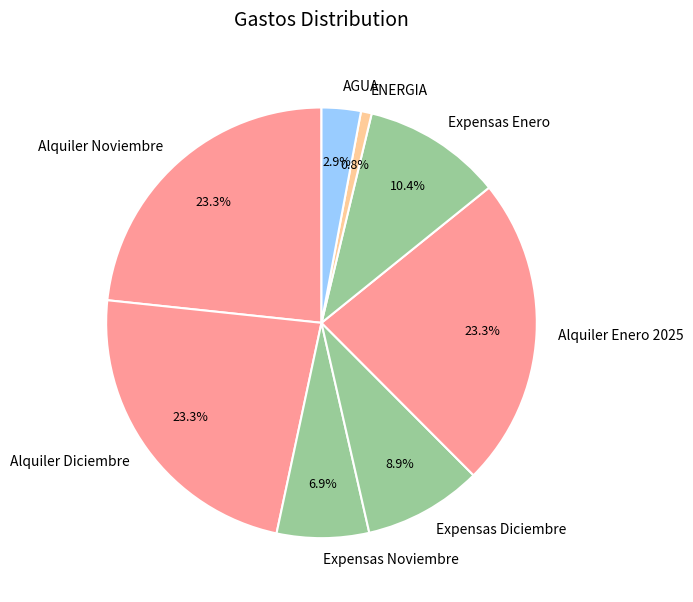

To the nearest percent, what percentage of the pie is AGUA?

3%